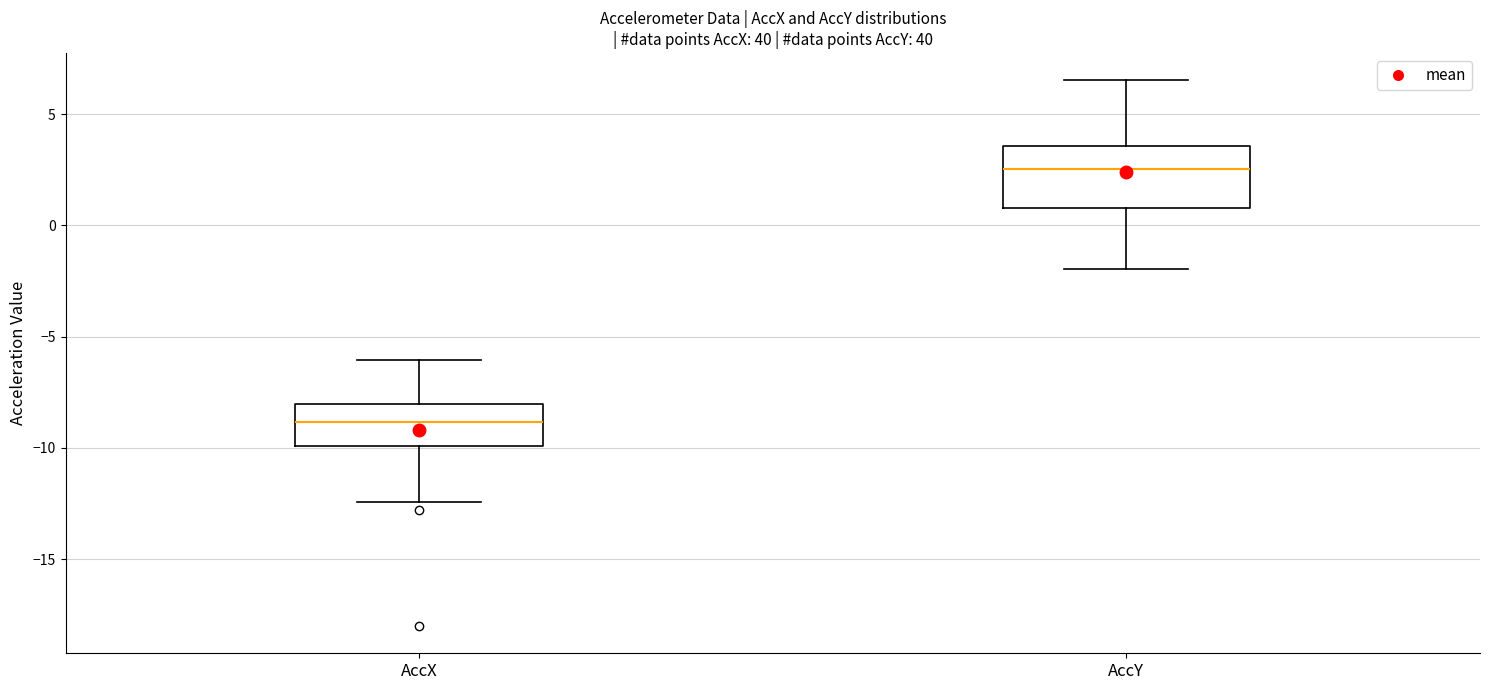

Which box has the highest median line?

AccY